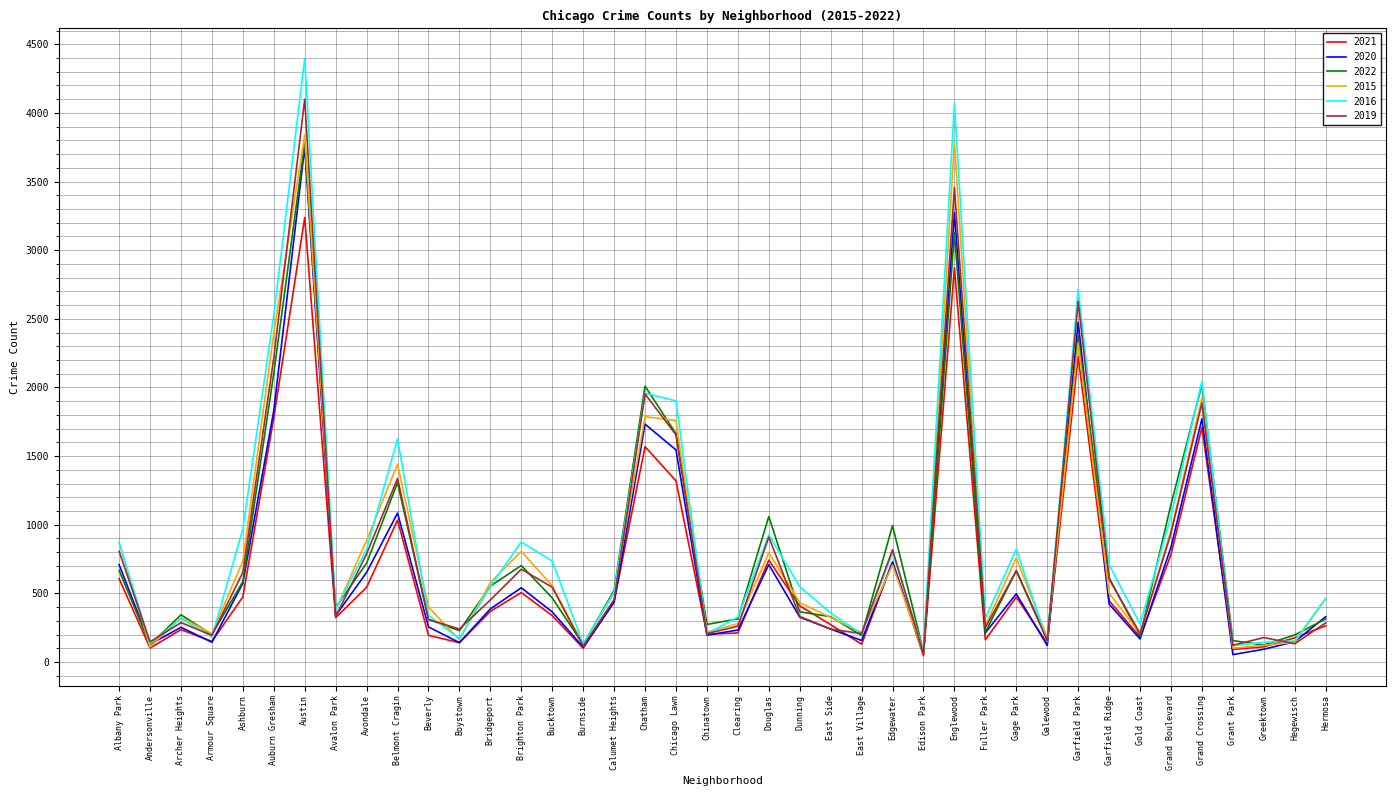

Which series has the largest range (max minus min)?

2016